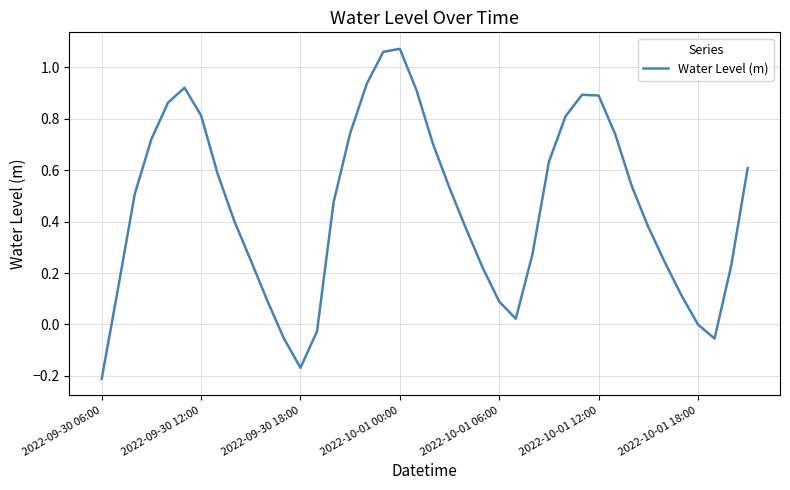

At which label is the value closest to 0?

2022-10-01 18:00